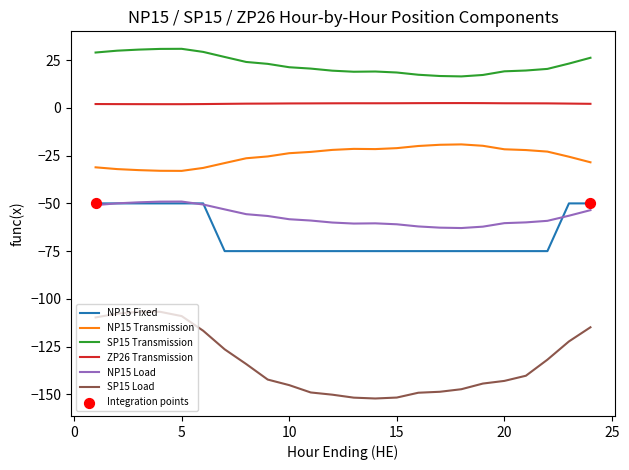

What is the smallest value displayed?

-152.2